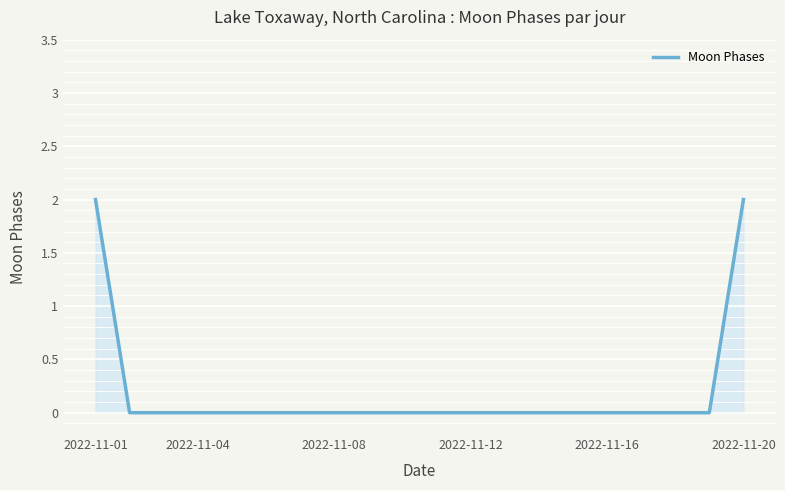

Does the chart have visible grid lines?

Yes